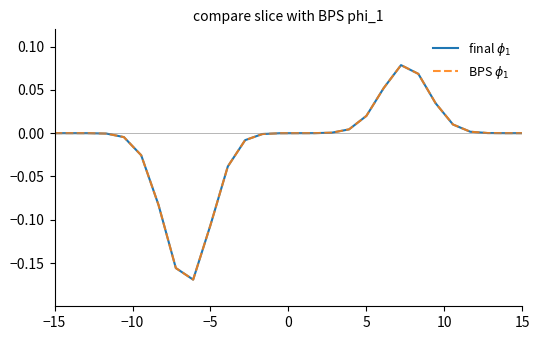

At how many categories does at least one series exceed 0?

13